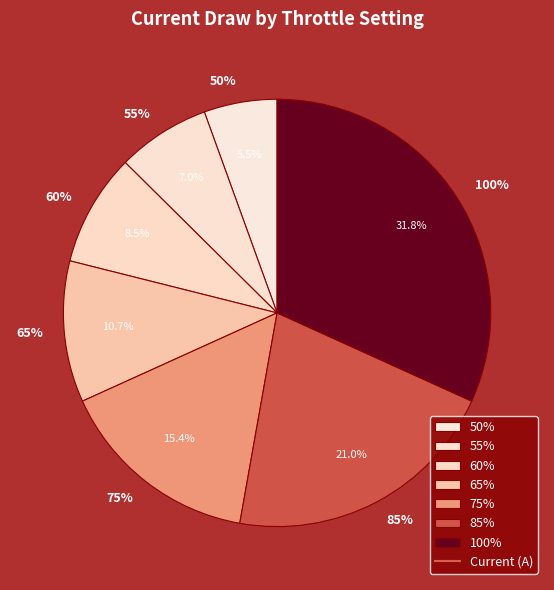

Is it true that 55% is 7% of the pie?

True